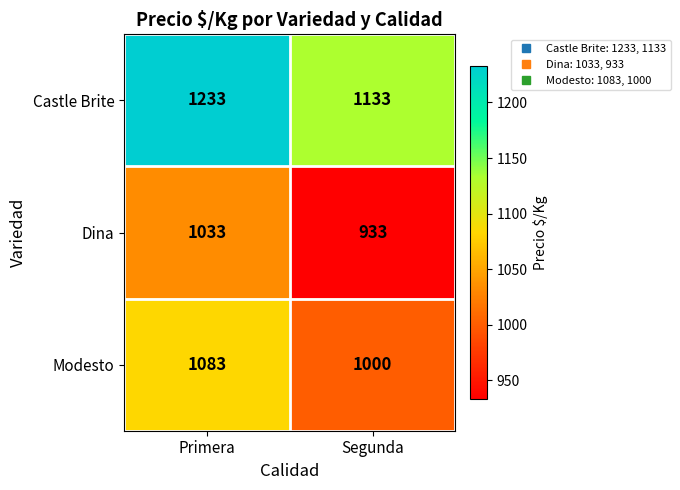

The value of Modesto at Primera is 1083. True or false?

True